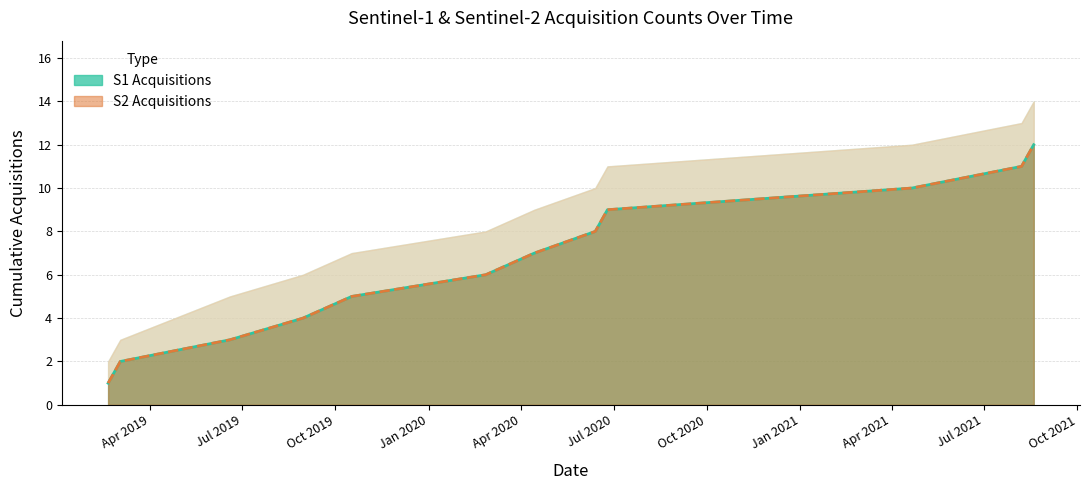

What is the label of the 6th point from the right?

2020-04-14